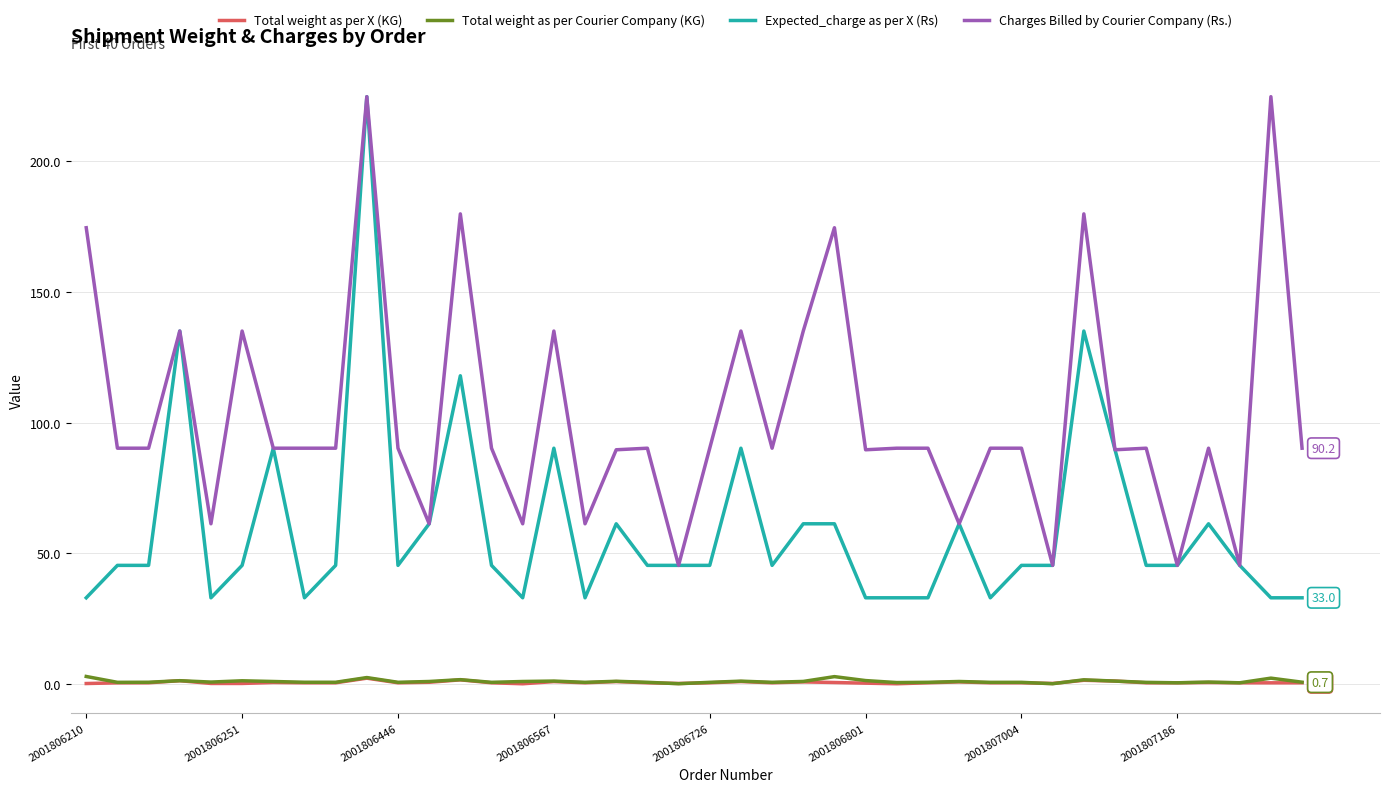

What is the greatest value displayed?

224.6